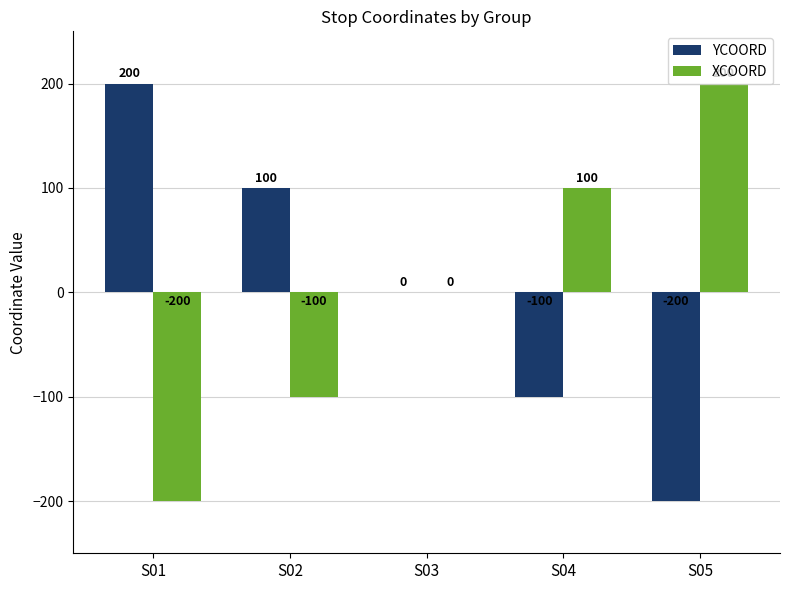

Reading right to left, list all the values displayed in this chart.

YCOORD: S05=-200	S04=-100	S03=0	S02=100	S01=200
XCOORD: S05=200	S04=100	S03=0	S02=-100	S01=-200